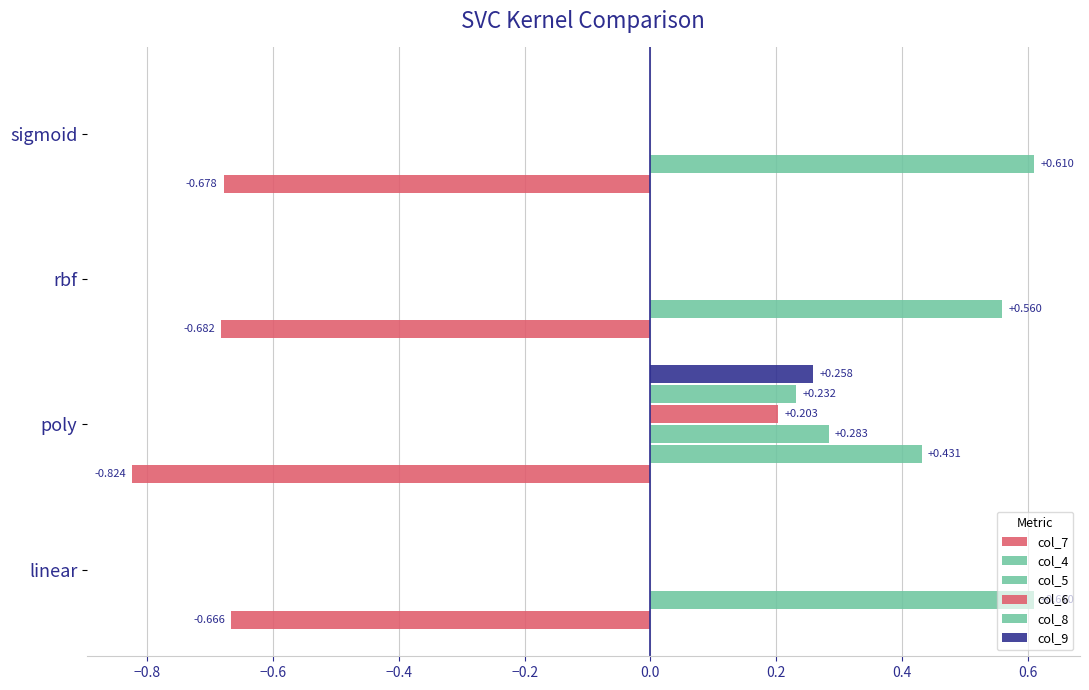

Reading right to left, what are all the values shown in this chart?

col_7: -0.7	-0.7	-0.8	-0.7
col_4: 0.6	0.6	0.4	0.6
col_5: 0.0	0.0	0.3	0.0
col_6: 0.0	0.0	0.2	0.0
col_8: 0.0	0.0	0.2	0.0
col_9: 0.0	0.0	0.3	0.0